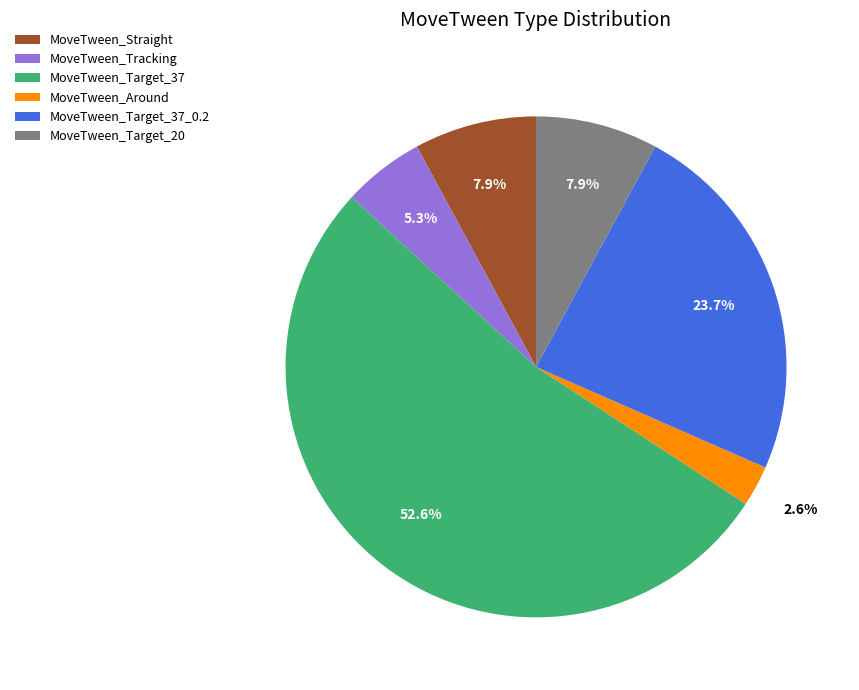

Which has a higher value, MoveTween_Target_37_0.2 or MoveTween_Target_37?

MoveTween_Target_37